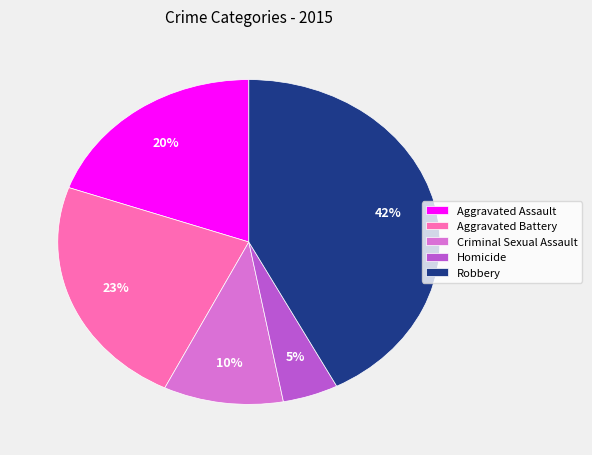

Combined, do Homicide and Criminal Sexual Assault account for over 50%?

No